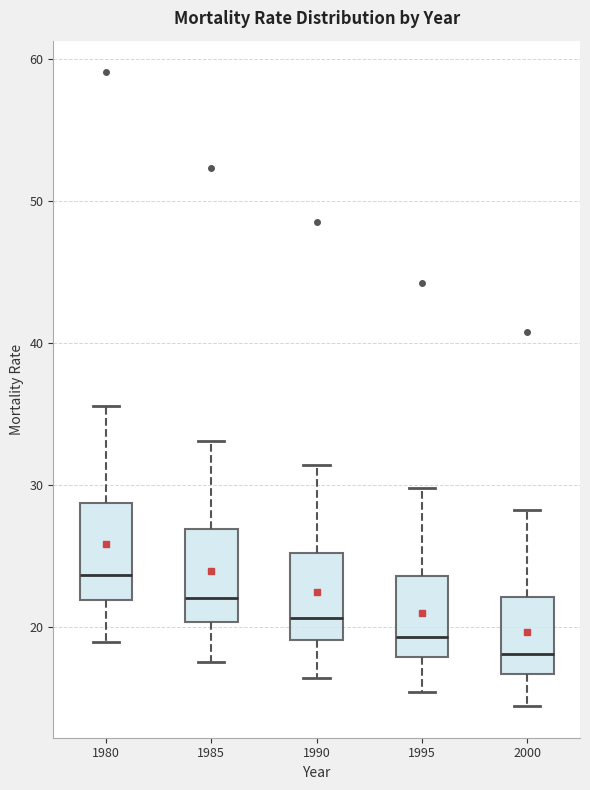

Reading left to right, read every box against the y-axis: the position of its median line, the range the box covers, and the ends of its whiskers. The values are not printed on the chart, so give them approximately, as read against the axis.

1980: median 24, box 22 to 29, whiskers 19 to 36
1985: median 22, box 20 to 27, whiskers 18 to 33
1990: median 21, box 19 to 25, whiskers 16 to 31
1995: median 19, box 18 to 24, whiskers 15 to 30
2000: median 18, box 17 to 22, whiskers 14 to 28